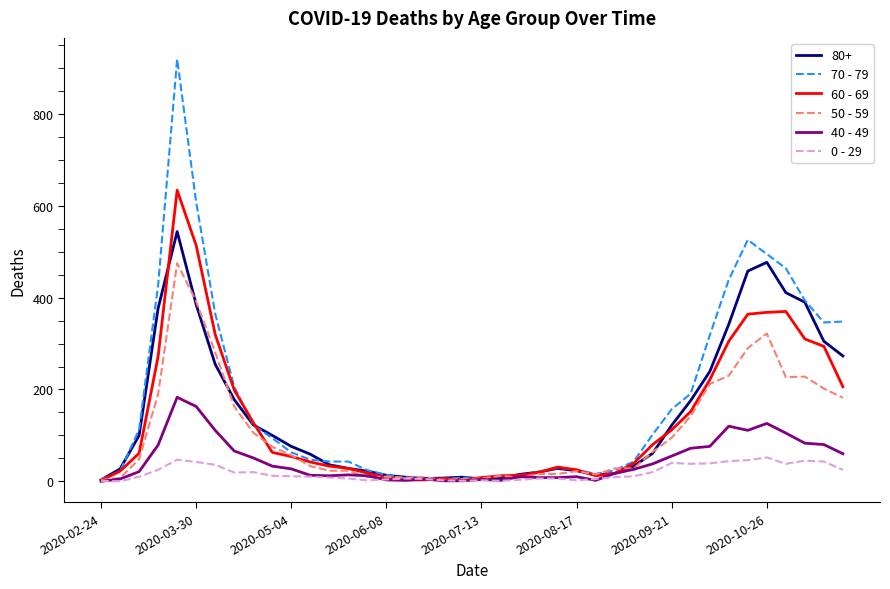

What is the greatest value displayed?

920